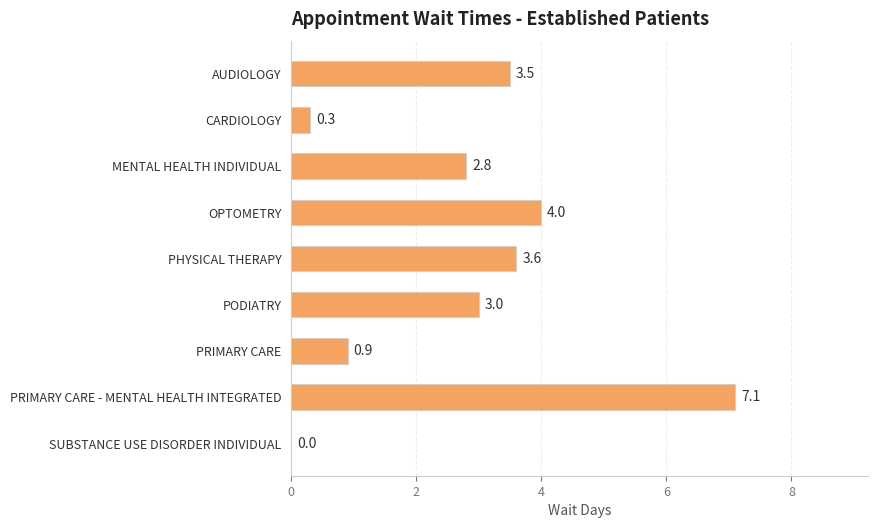

What is the sum of all values?

25.2